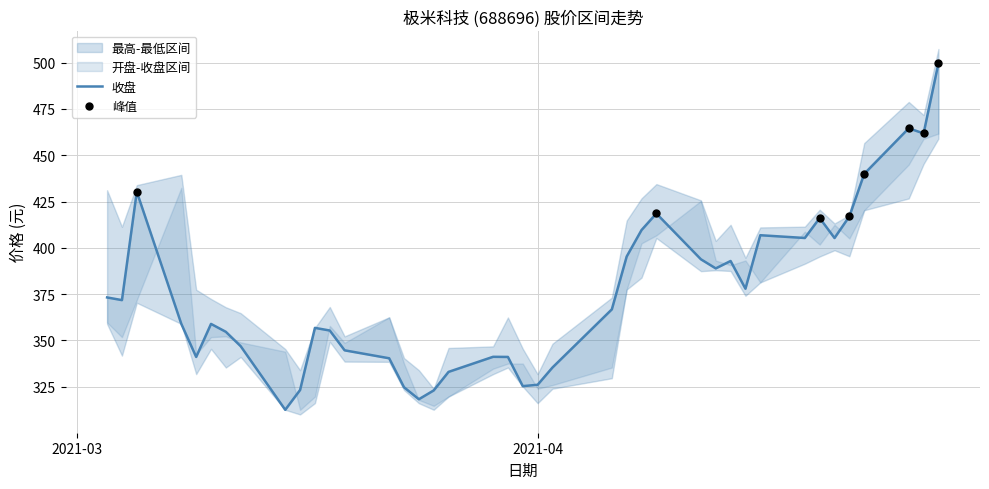

Is the value of 收盘 at 22 greater than the value of 最高 at 15?

Yes